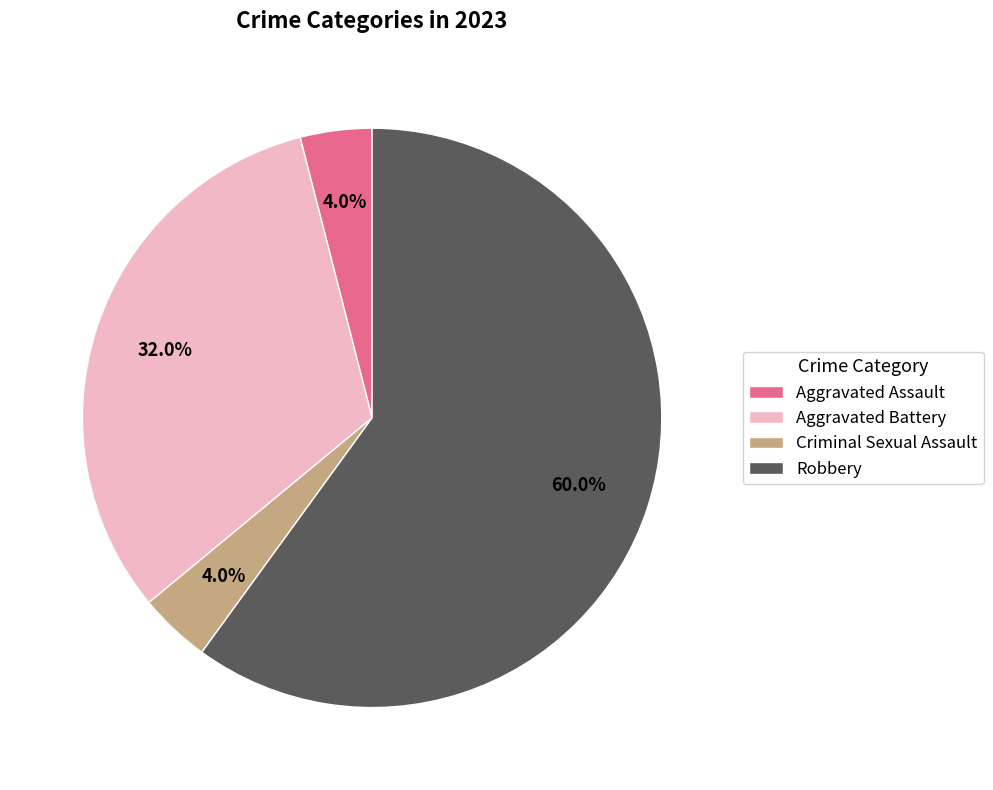

The Robbery slice represents 73% of the pie. True or false?

False